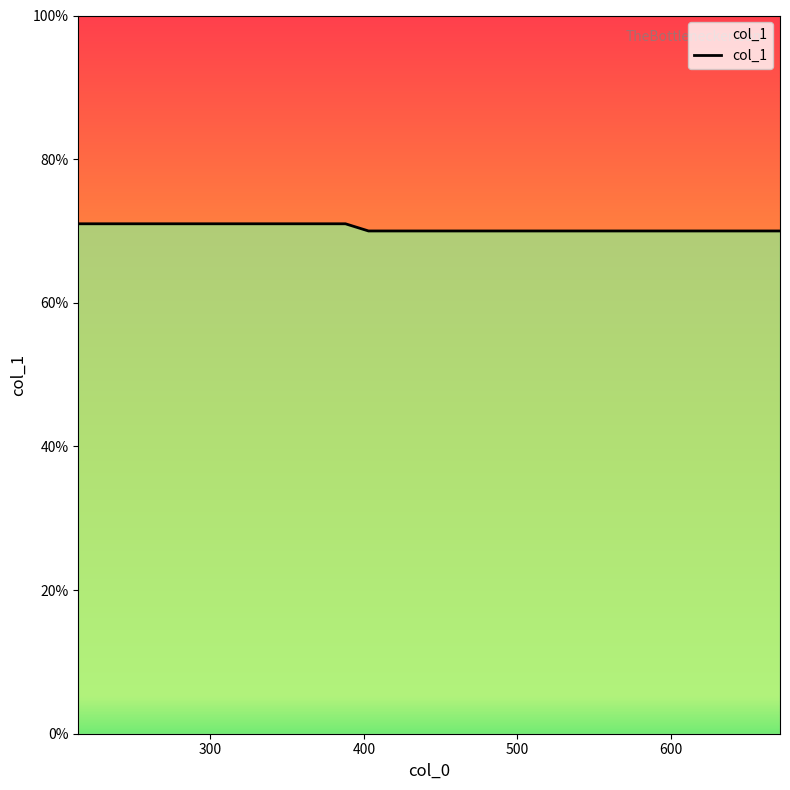

True or false: the data has more than 2 interior local peaks.

False